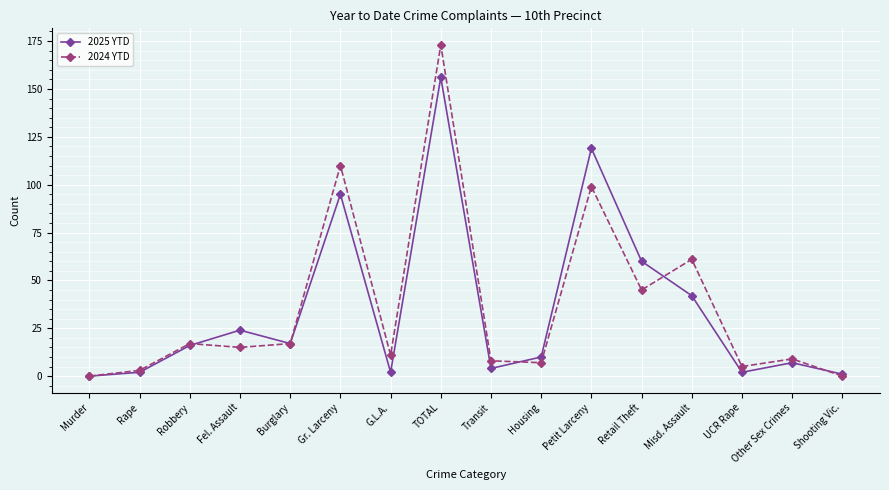

What is the difference between the maximum and minimum values in the 2025 YTD series?

156